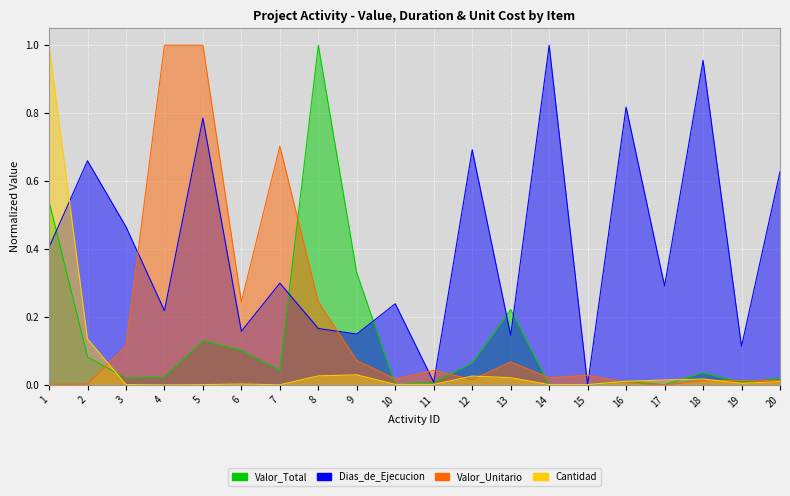

How many series are shown in this chart?

4